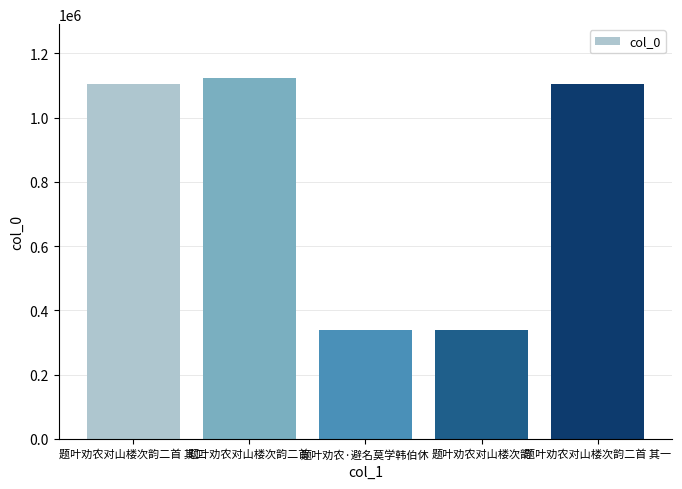

At which category does the chart reach its peak across all series?

题叶劝农对山楼次韵二首